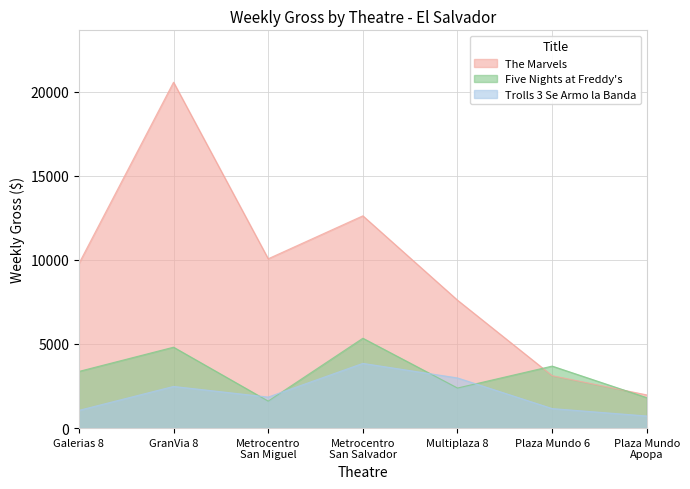

Where does the Trolls 3 Se Armo la Banda series first go above 1846?

GranVia 8